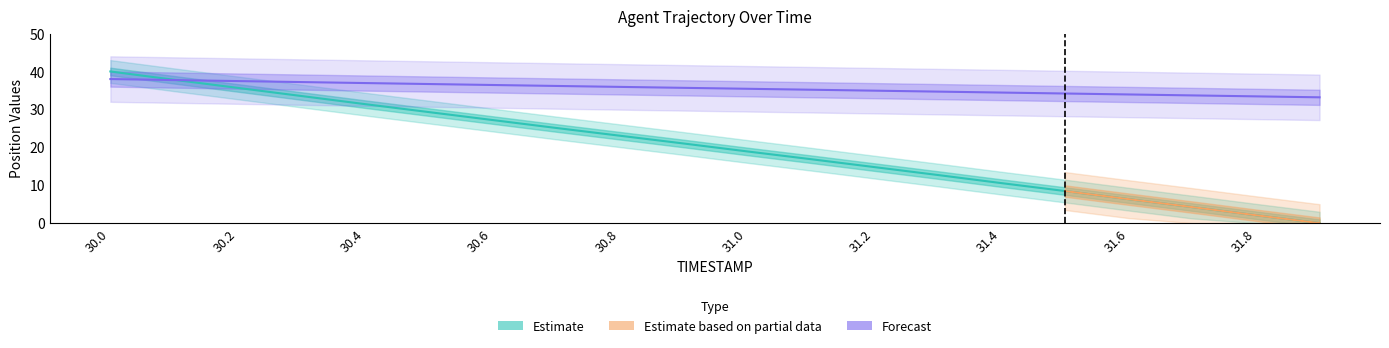

Which category has the lowest value across all series?

31.9